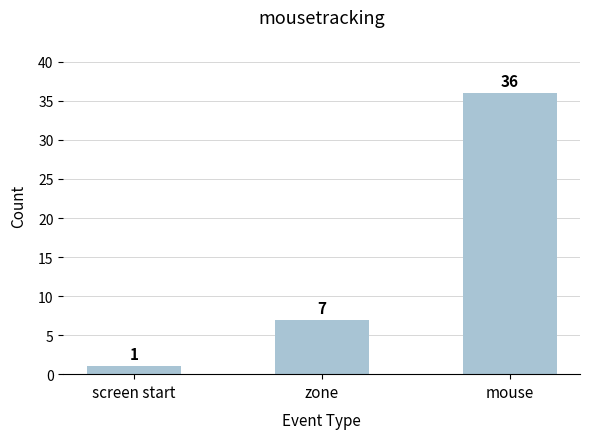

List the labels in order of value, smallest first.

screen start, zone, mouse